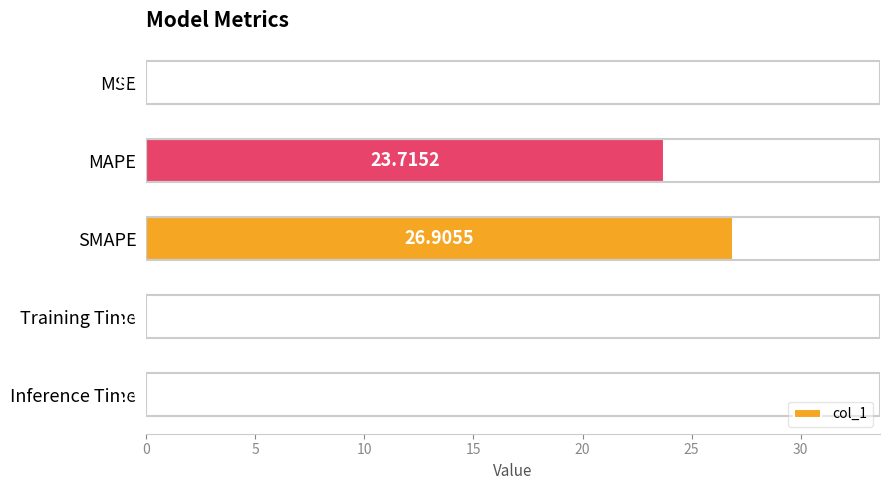

What is the sum of the values at Training Time and SMAPE?

26.9